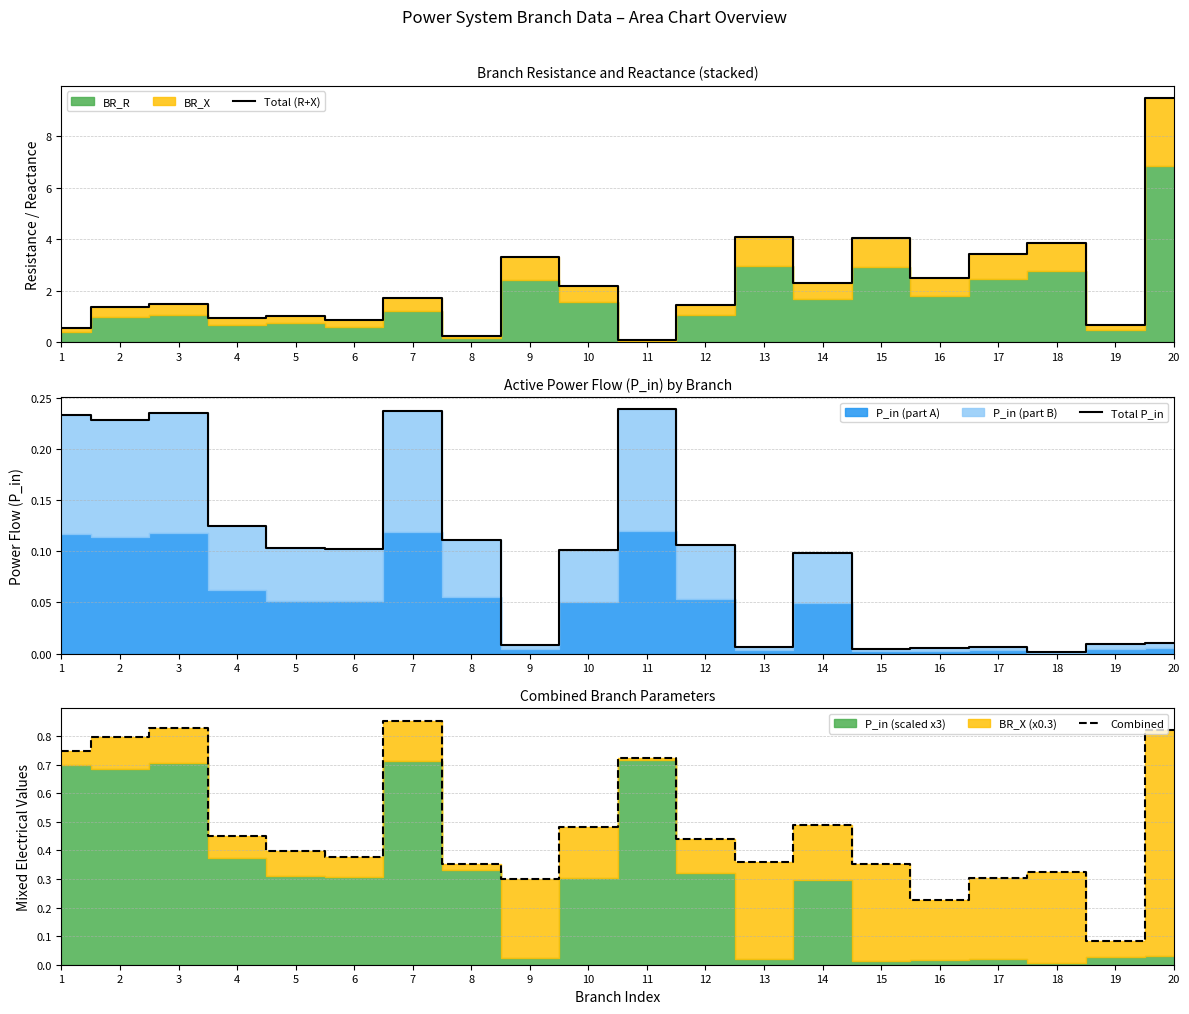

What is the sum of all Total P_in values?

2.0